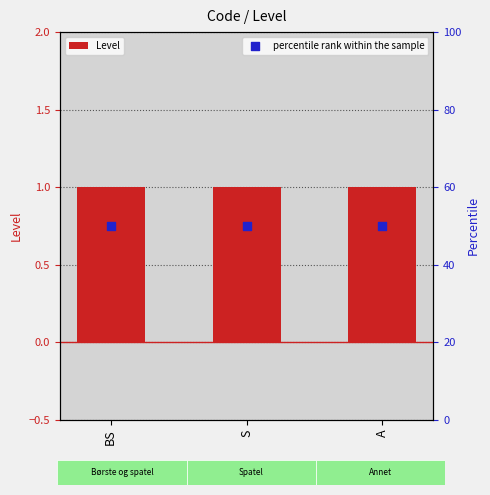

Which series reaches the maximum Y coordinate?

percentile rank within the sample